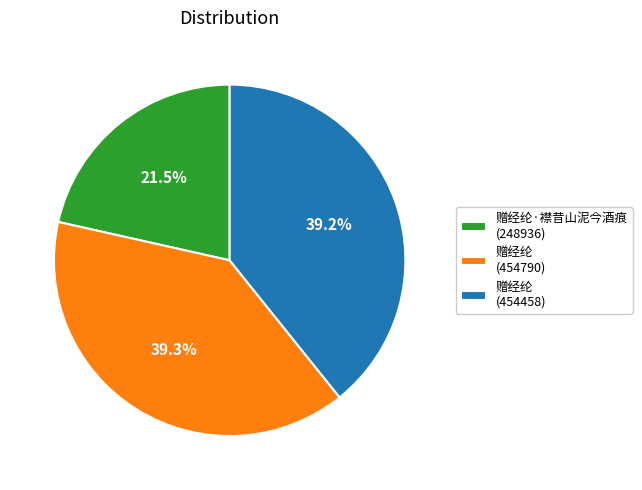

Which slice is the smallest?

赠经纶·襟昔山泥今酒痕 (248936)